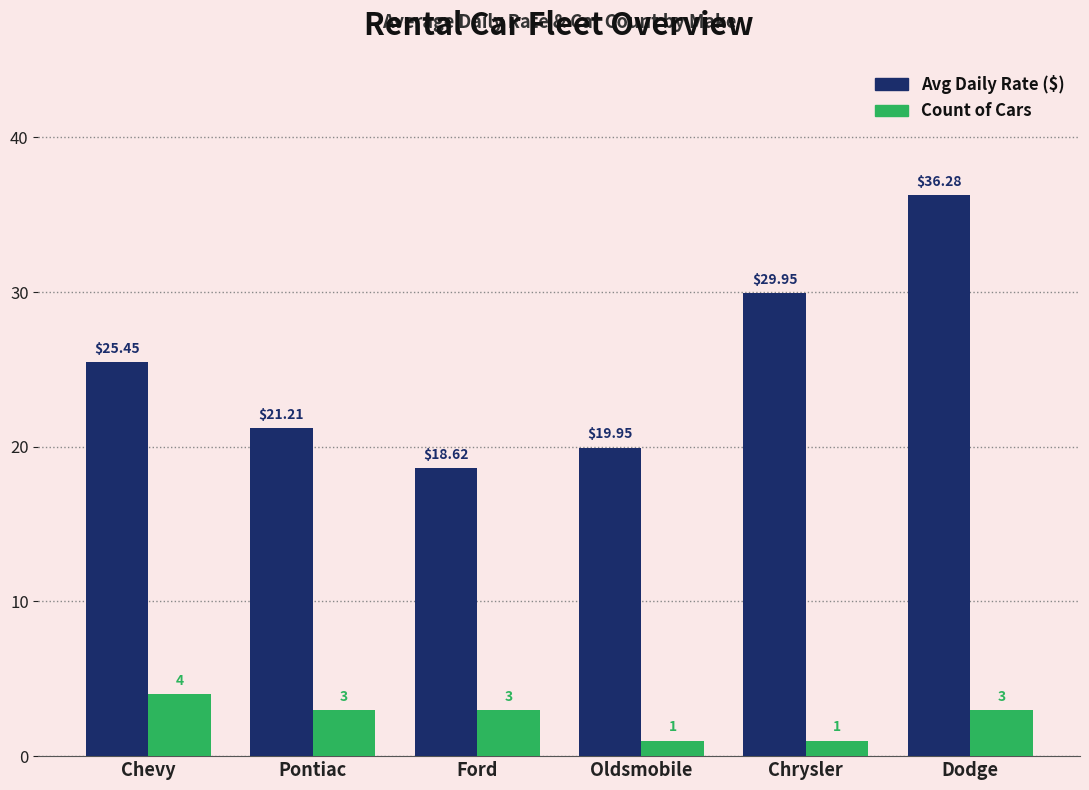

At which label does Count of Cars reach its peak?

Chevy